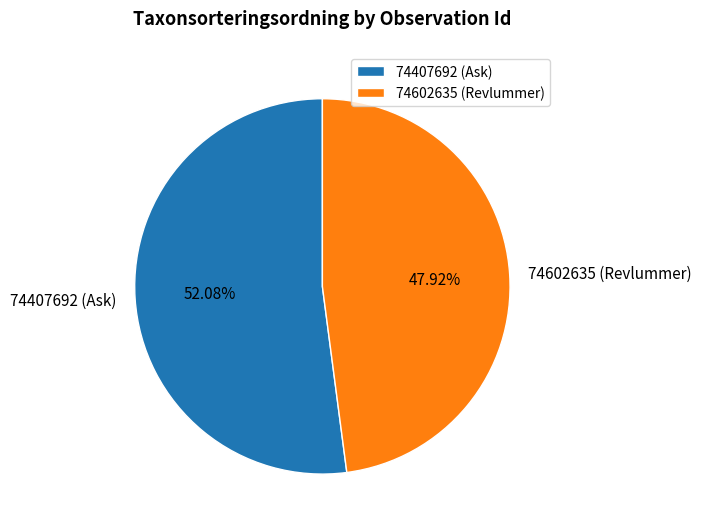

Is it true that 74407692 (Ask) is 52% of the pie?

True